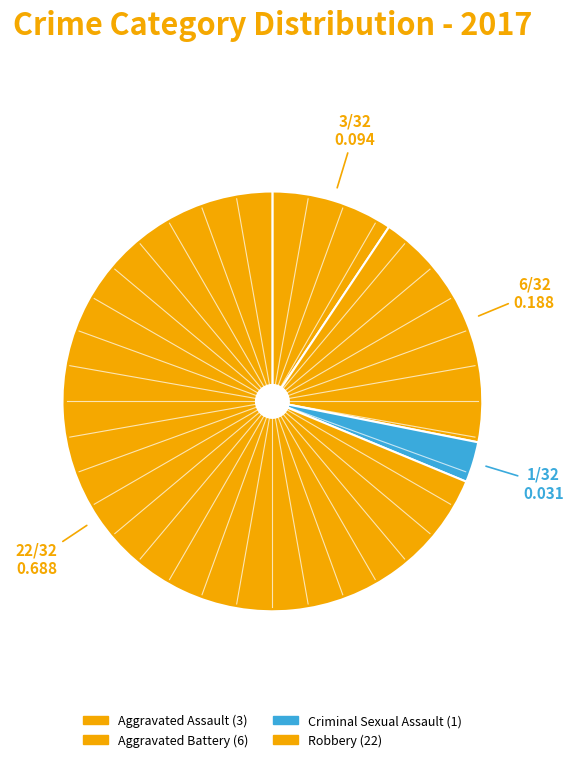

Which slice represents more than half of the pie?

Robbery